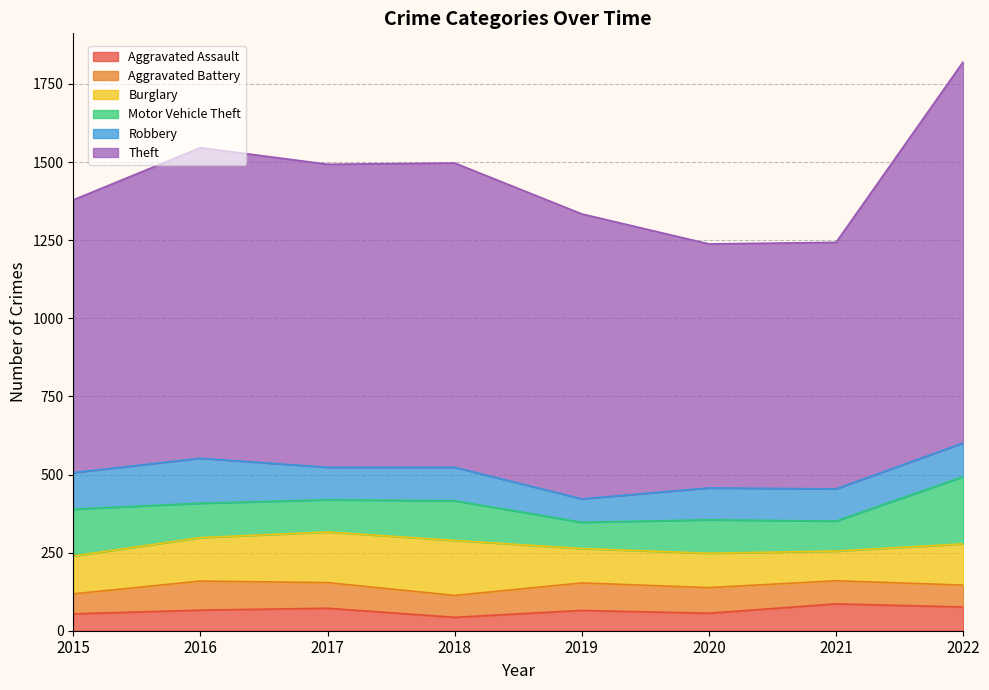

How many interior local peaks does the Burglary series have?

1